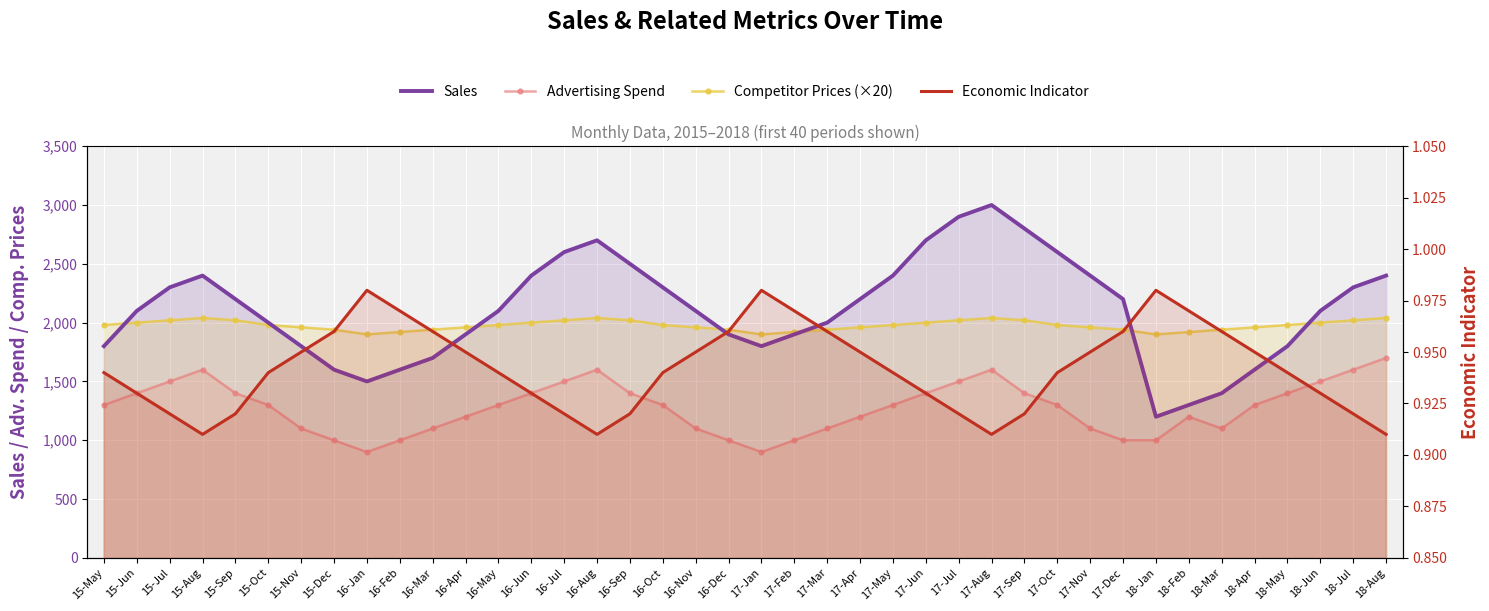

True or false: Advertising Spend and Competitor Prices (×20) intersect in this chart.

False